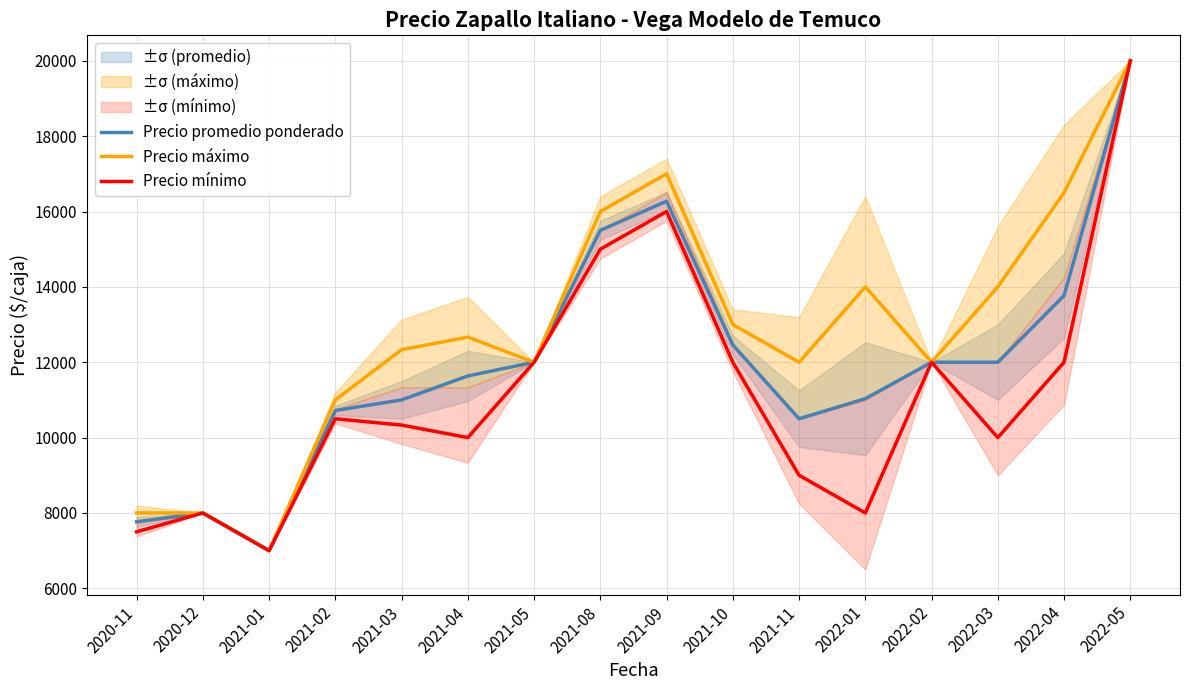

Which category has the highest value across all series?

2022-05